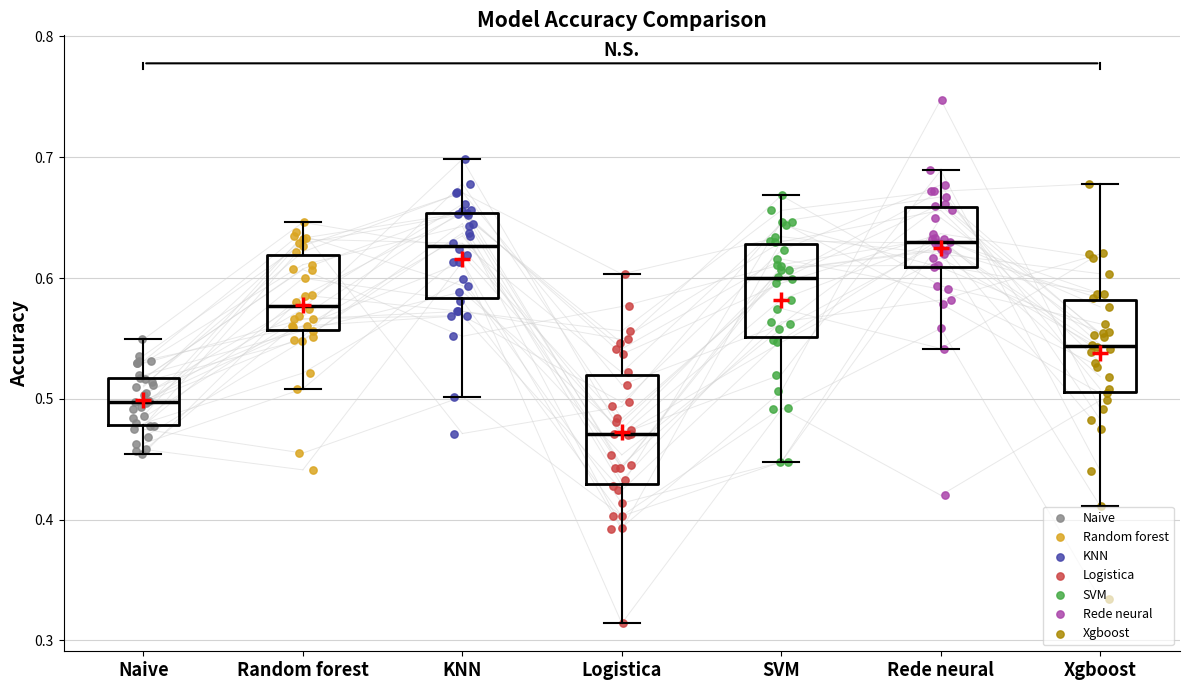

Comparing the boxes themselves (not the whiskers), which one is the tallest?

Logistica